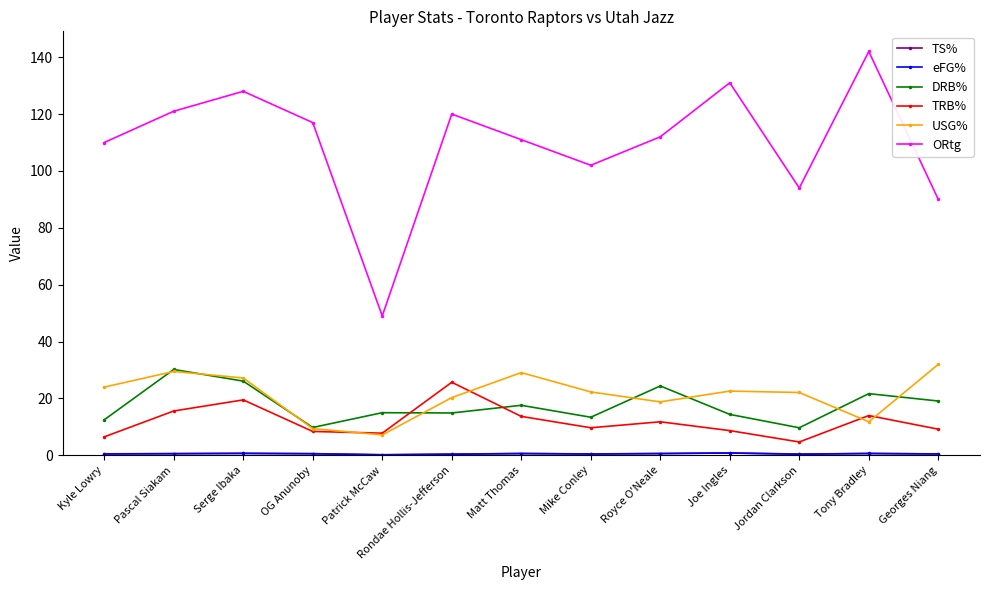

Where is the first local maximum for DRB%?

Pascal Siakam